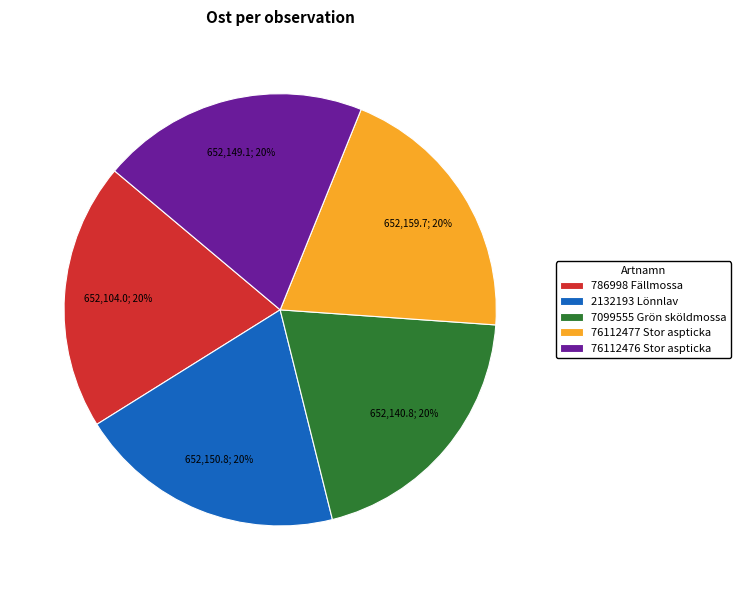

Combined, do 7099555 Grön sköldmossa and 2132193 Lönnlav account for over 50%?

No